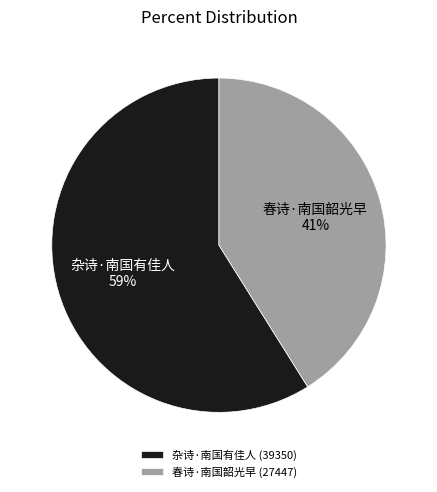

How many slices are in this pie chart?

2